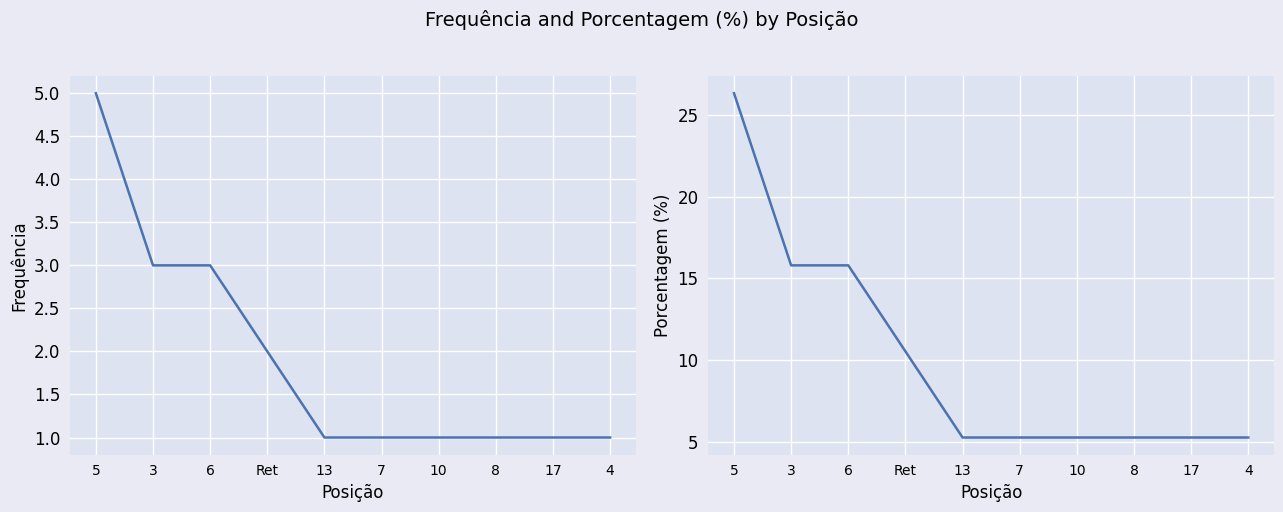

Which series has the largest total across all categories?

Porcentagem (%)